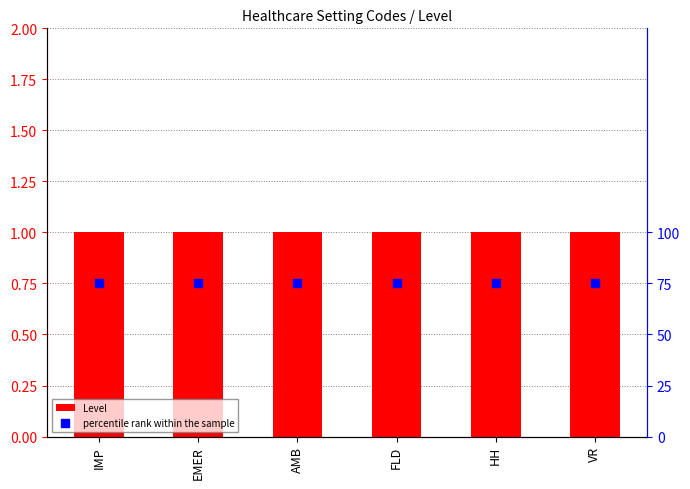

Is the value of percentile rank within the sample at HH greater than the value of Level at IMP?

Yes